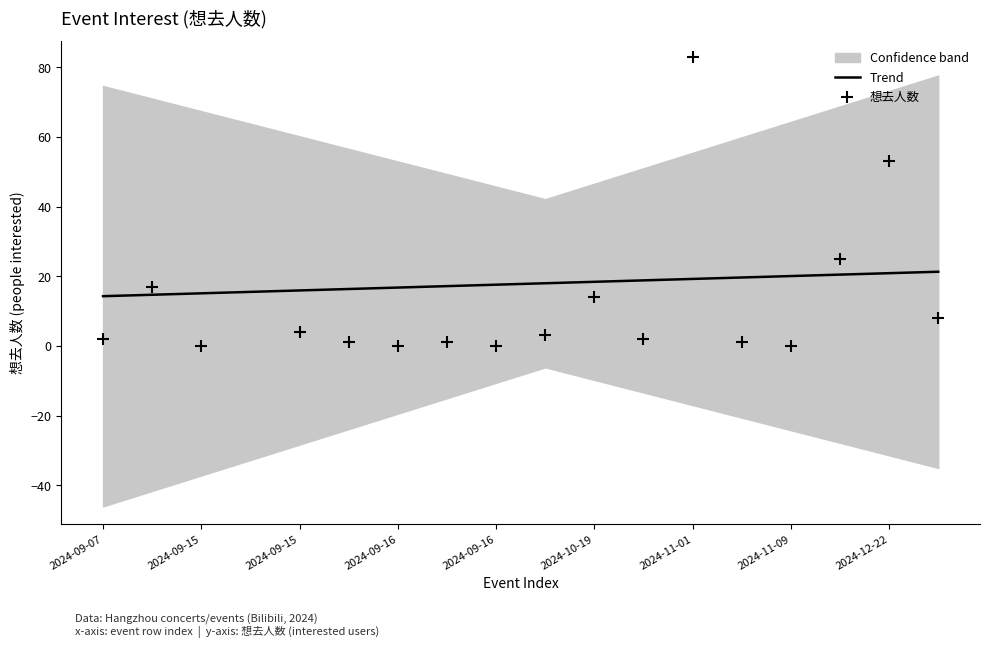

Which series has the largest Y range (max minus min)?

想去人数